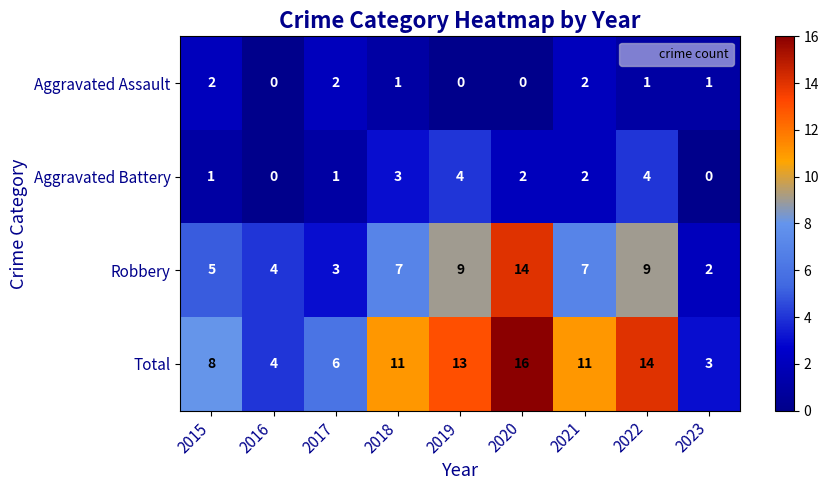

What is the maximum value shown in the chart?

16